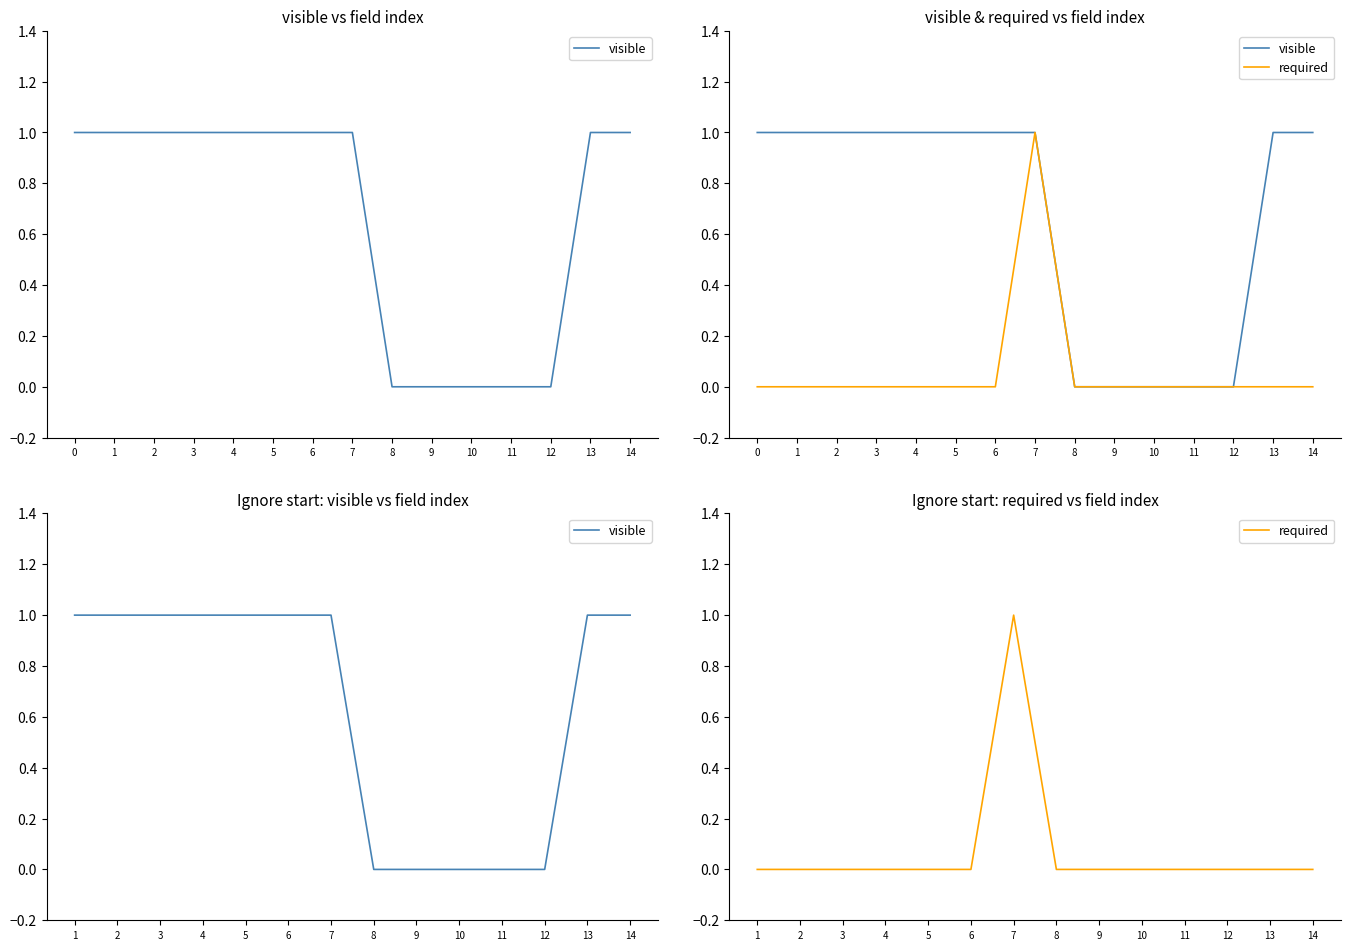

How many required values are between 0 and 1?

14